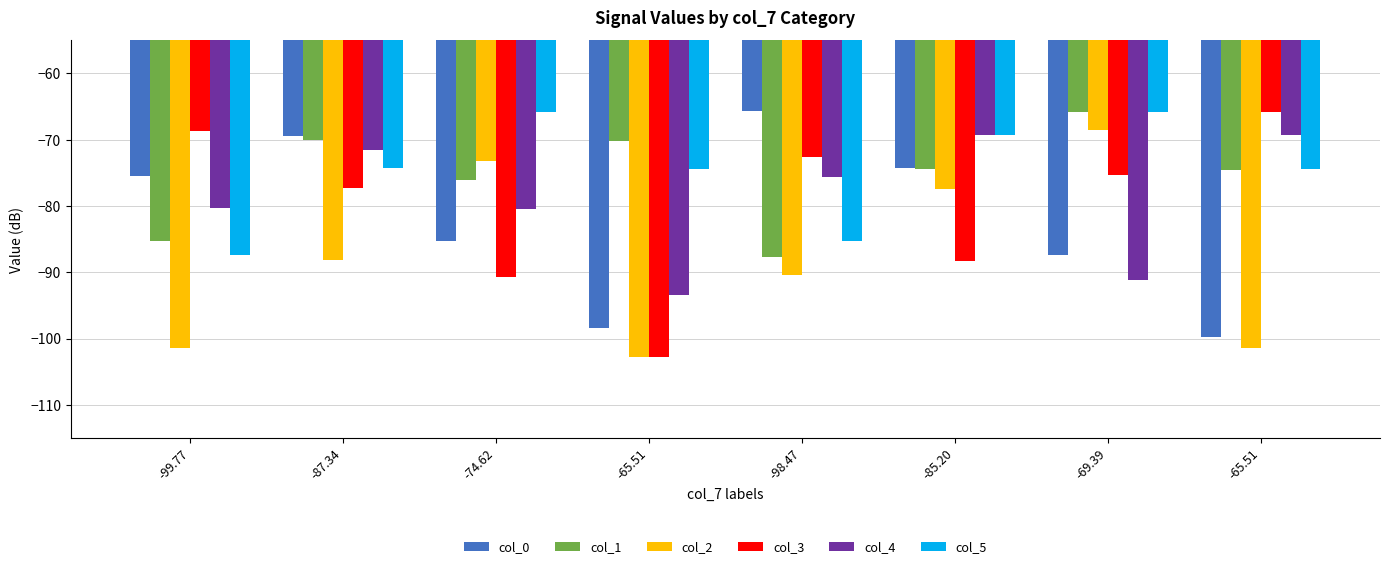

Reading left to right, what are all the values shown in this chart?

col_0: -75.4	-69.4	-85.3	-98.5	-65.7	-74.3	-87.3	-99.8
col_1: -85.3	-70.0	-76.0	-70.2	-87.7	-74.5	-65.8	-74.6
col_2: -101.5	-88.2	-73.2	-102.8	-90.4	-77.4	-68.5	-101.5
col_3: -68.7	-77.3	-90.7	-102.8	-72.6	-88.3	-75.4	-65.8
col_4: -80.3	-71.5	-80.5	-93.4	-75.6	-69.4	-91.2	-69.4
col_5: -87.3	-74.3	-65.8	-74.4	-85.3	-69.4	-65.8	-74.4